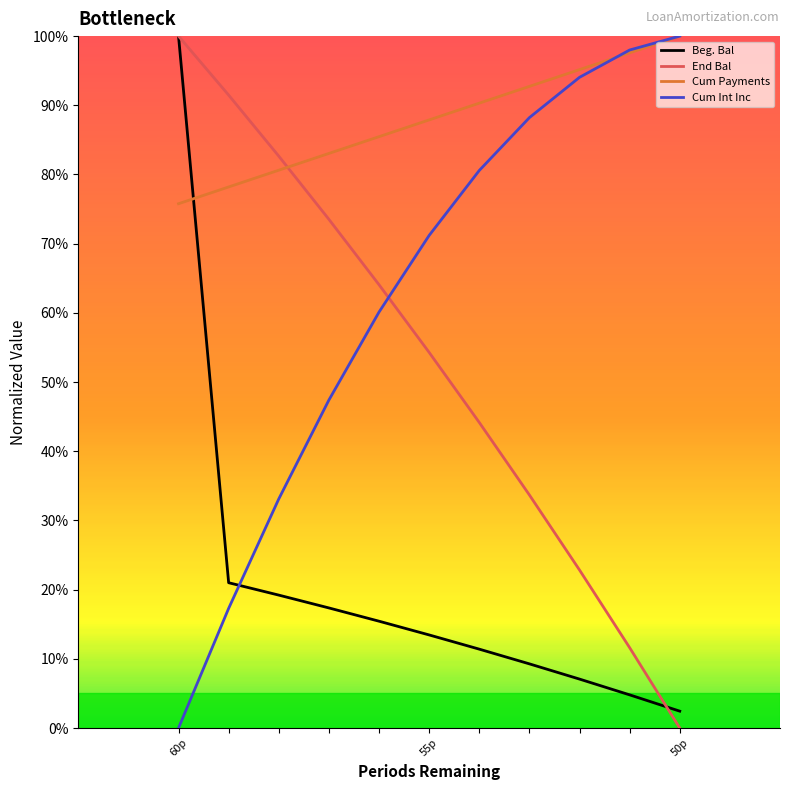

What is the average value of the Beg. Bal series?

0.2